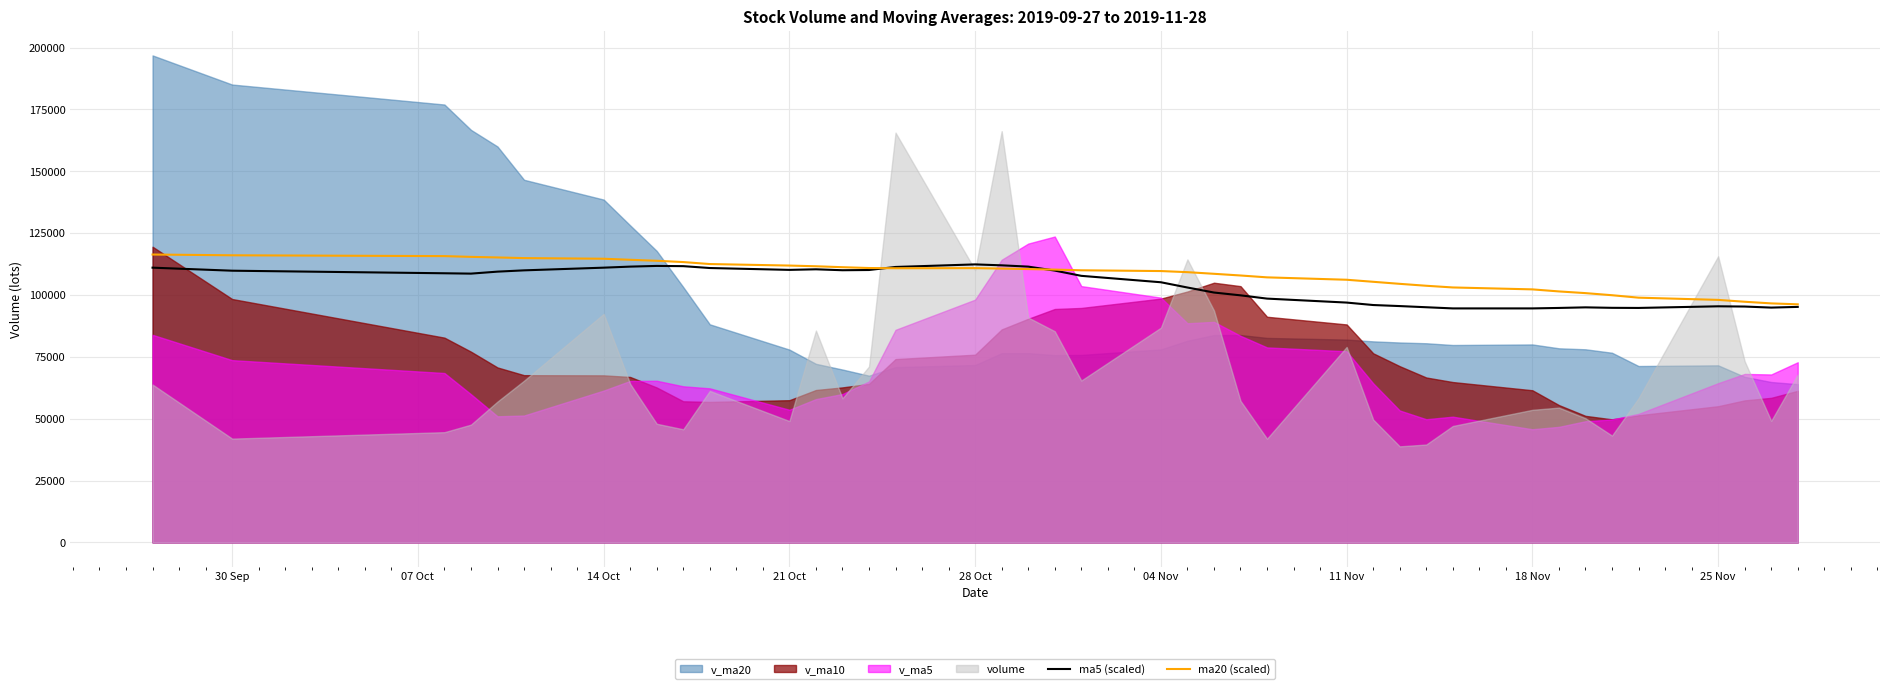

True or false: ma20 (scaled) has more than 2 interior local peaks.

False